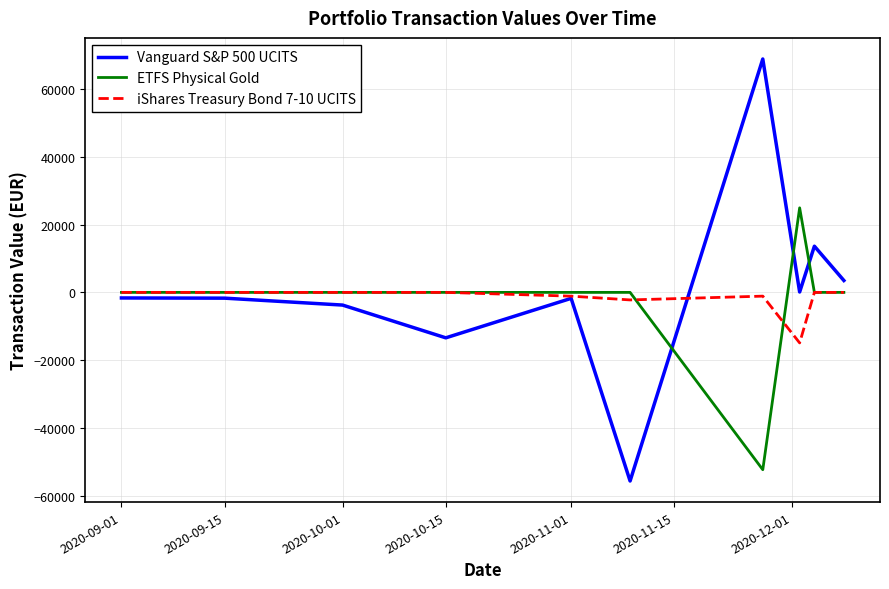

Which series has the largest range (max minus min)?

Vanguard S&P 500 UCITS